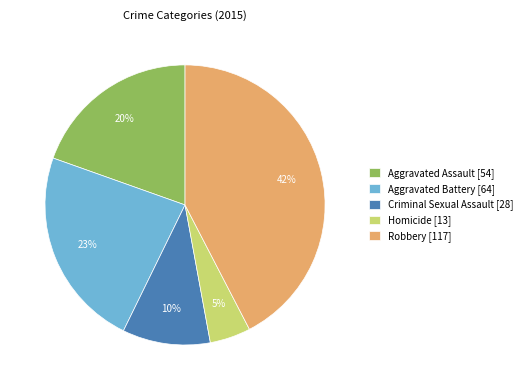

What percentage is the Aggravated Battery slice, to the nearest percent?

23%